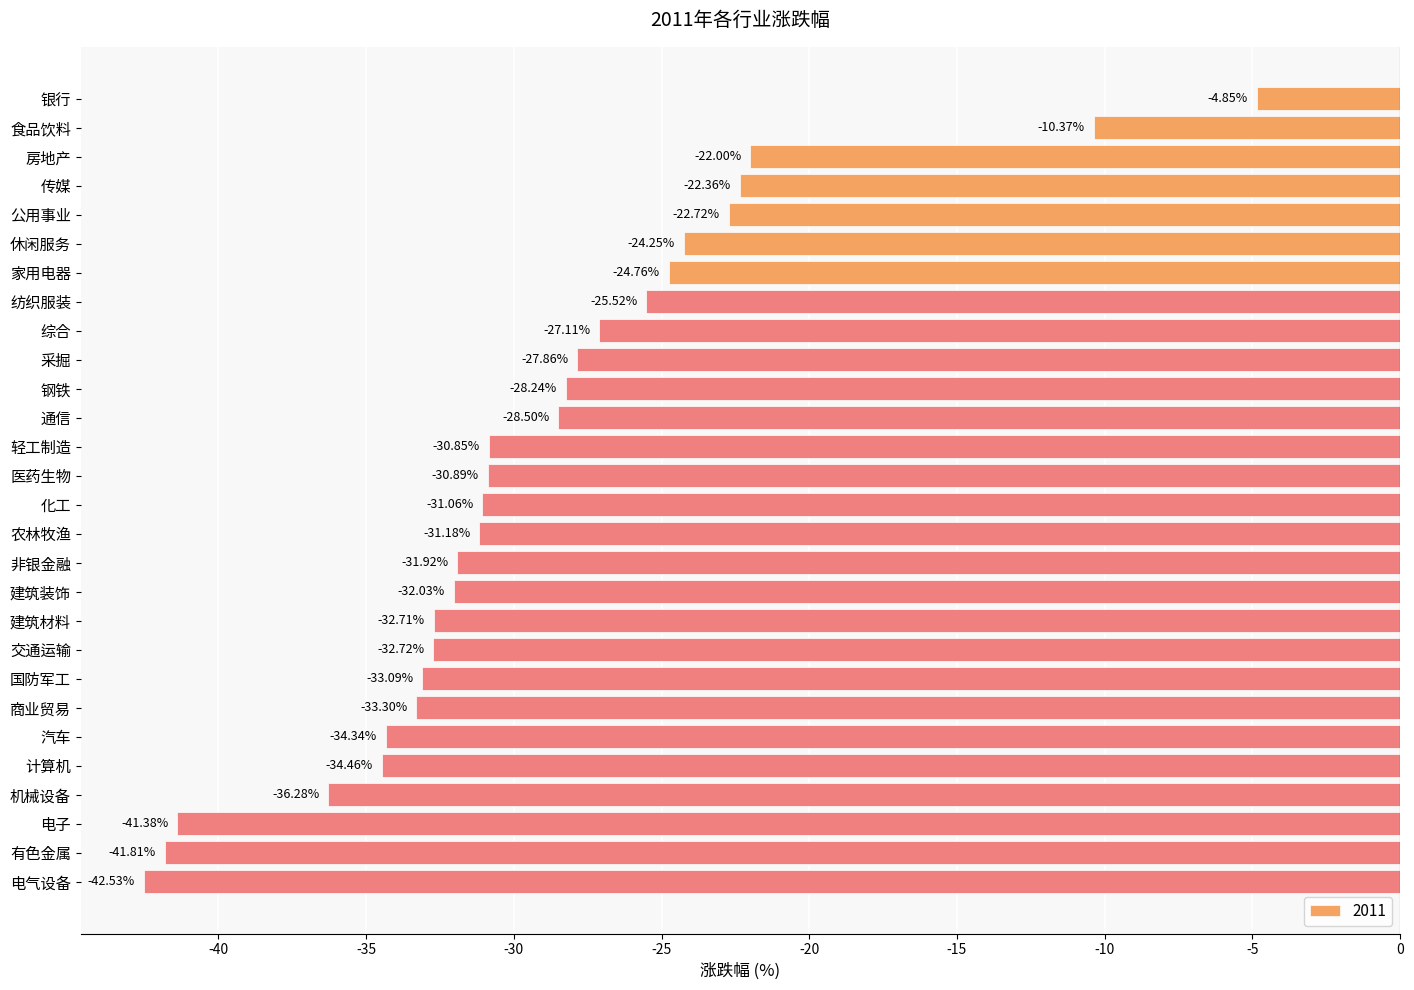

Which label corresponds to the largest value in the chart?

银行